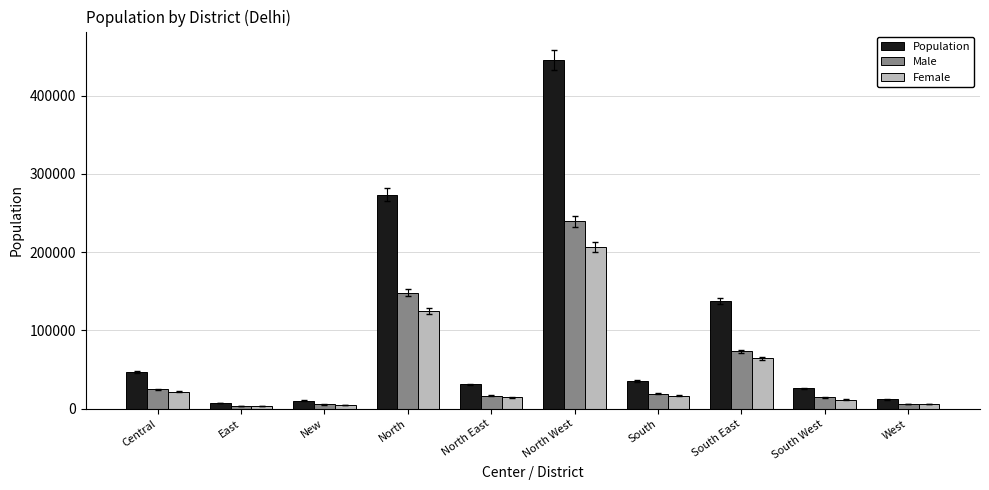

What is the minimum value shown in the chart?

3304